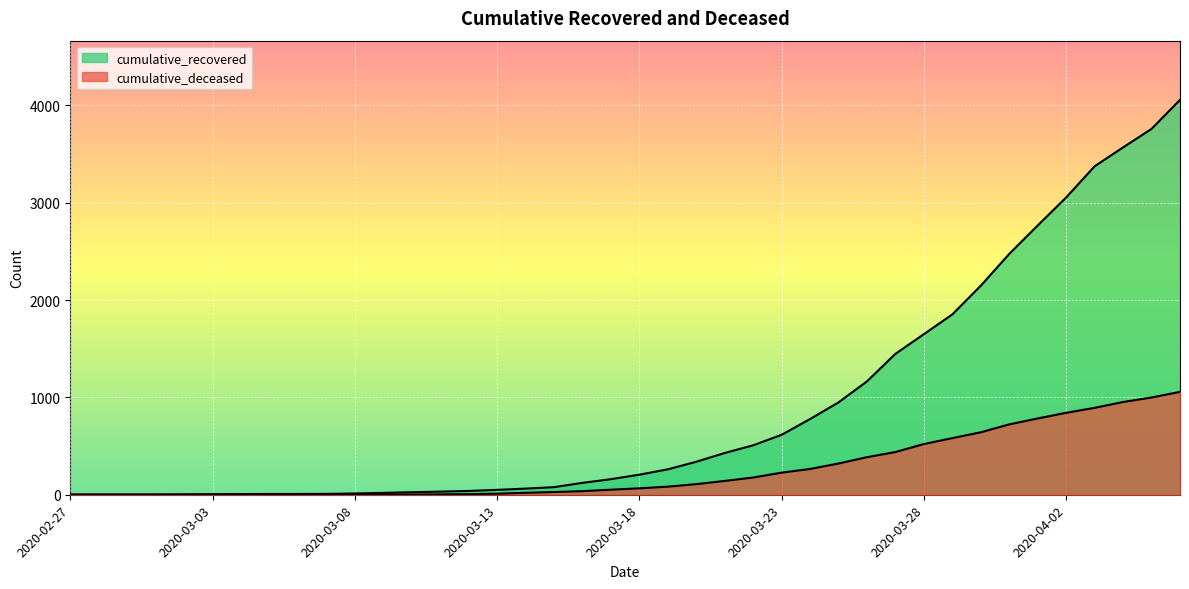

What is the spread (max minus min) of values at 2020-03-02?

4